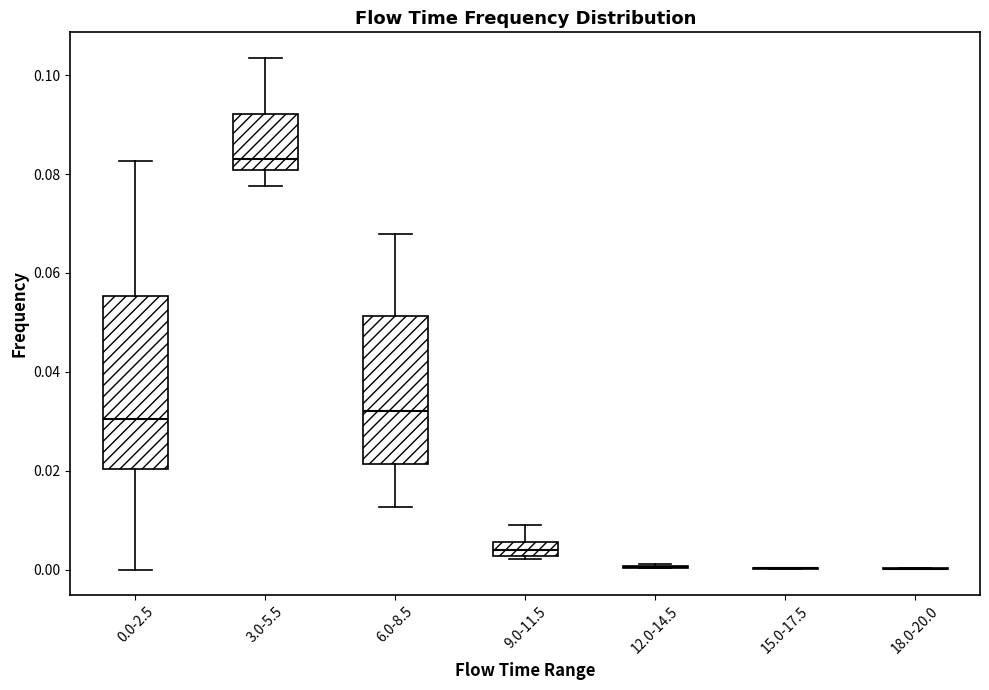

Which box is the tallest, from its lower edge to its upper edge?

0.0-2.5